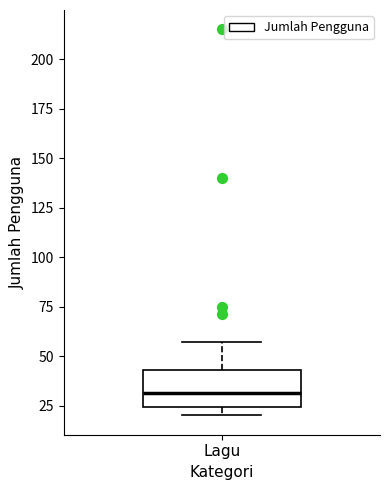

Where does the upper whisker of the box for Lagu end on the y-axis? The values are not printed on the chart, so give them approximately, as read against the axis.

55